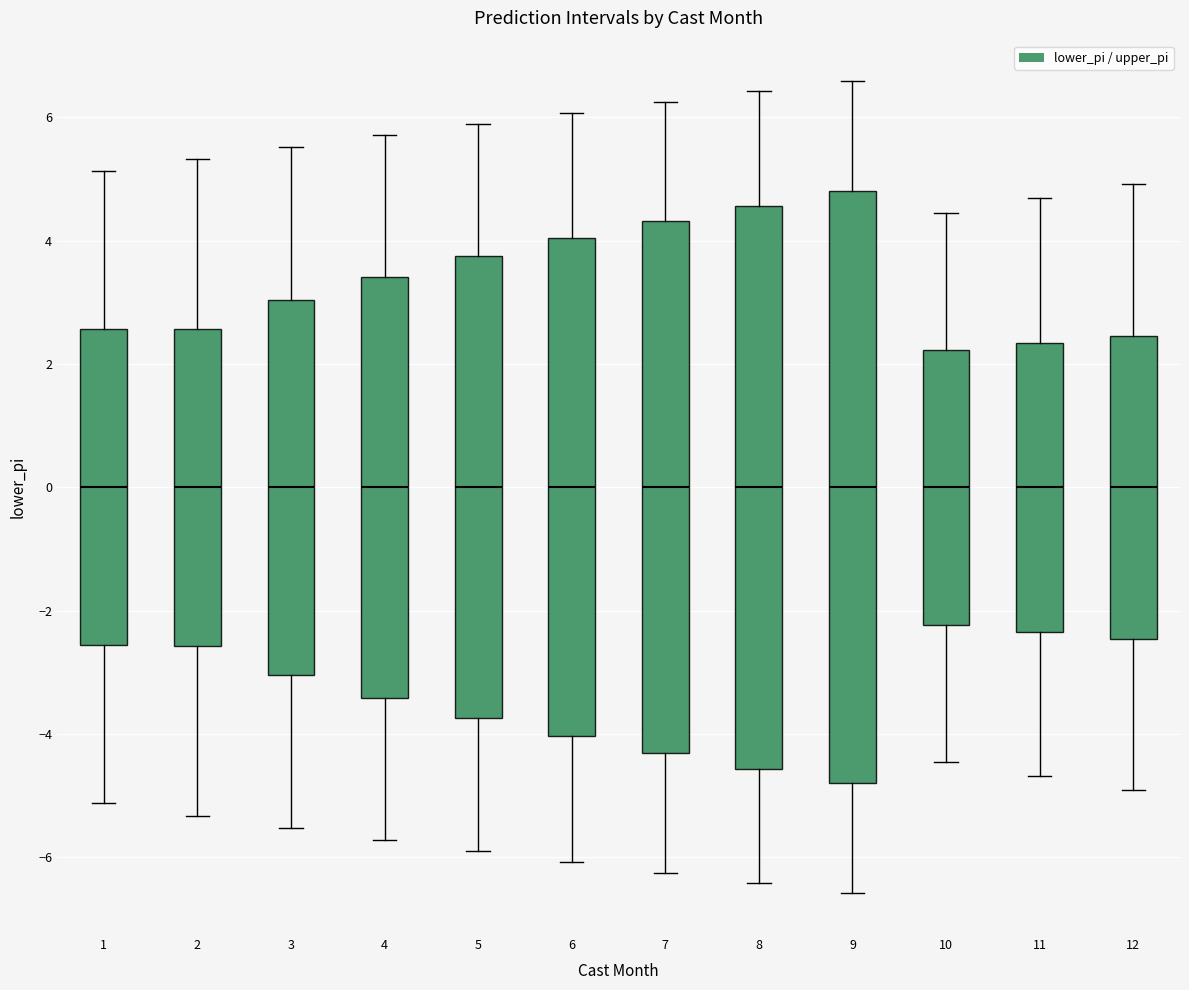

Reading left to right, transcribe this box plot: for each box, give where its median line is, the range the box spans, and where its two whiskers end, as read against the y-axis. The values are not printed on the chart, so give them approximately, as read against the axis.

1: median 0.0, box -2.6 to 2.6, whiskers -5.2 to 5.2
2: median 0.0, box -2.6 to 2.6, whiskers -5.4 to 5.4
3: median 0.0, box -3.0 to 3.0, whiskers -5.6 to 5.6
4: median 0.0, box -3.4 to 3.4, whiskers -5.8 to 5.8
5: median 0.0, box -3.8 to 3.8, whiskers -5.8 to 5.8
6: median 0.0, box -4.0 to 4.0, whiskers -6.0 to 6.0
7: median 0.0, box -4.4 to 4.4, whiskers -6.2 to 6.2
8: median 0.0, box -4.6 to 4.6, whiskers -6.4 to 6.4
9: median 0.0, box -4.8 to 4.8, whiskers -6.6 to 6.6
10: median 0.0, box -2.2 to 2.2, whiskers -4.4 to 4.4
11: median 0.0, box -2.4 to 2.4, whiskers -4.6 to 4.6
12: median 0.0, box -2.4 to 2.4, whiskers -5.0 to 5.0